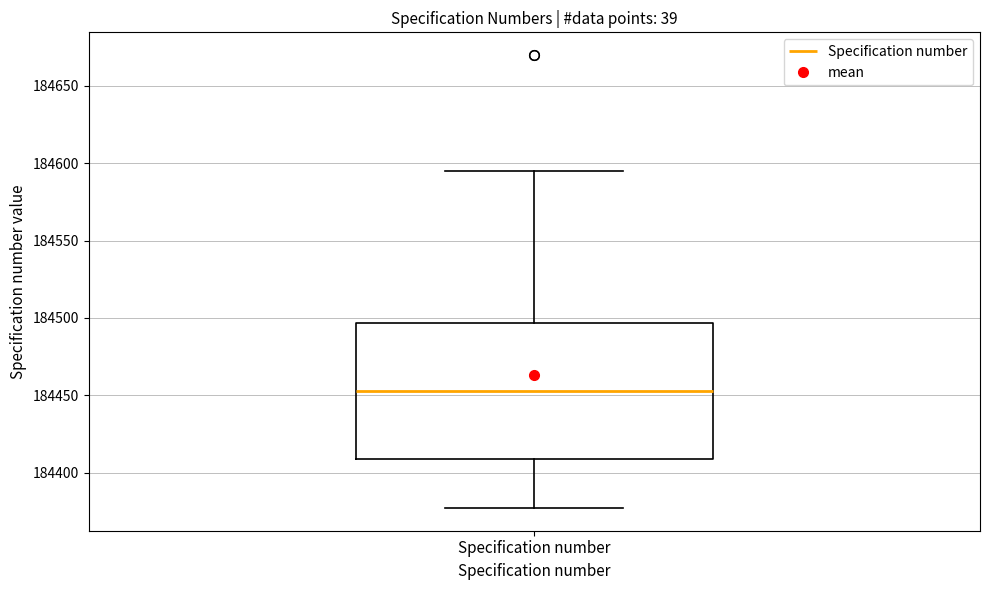

Read this box plot against the y-axis: the position of the median line, the range covered by the box, and the ends of both whiskers. The values are not printed on the chart, so give them approximately, as read against the axis.

median 184455, box 184410 to 184495, whiskers 184375 to 184595